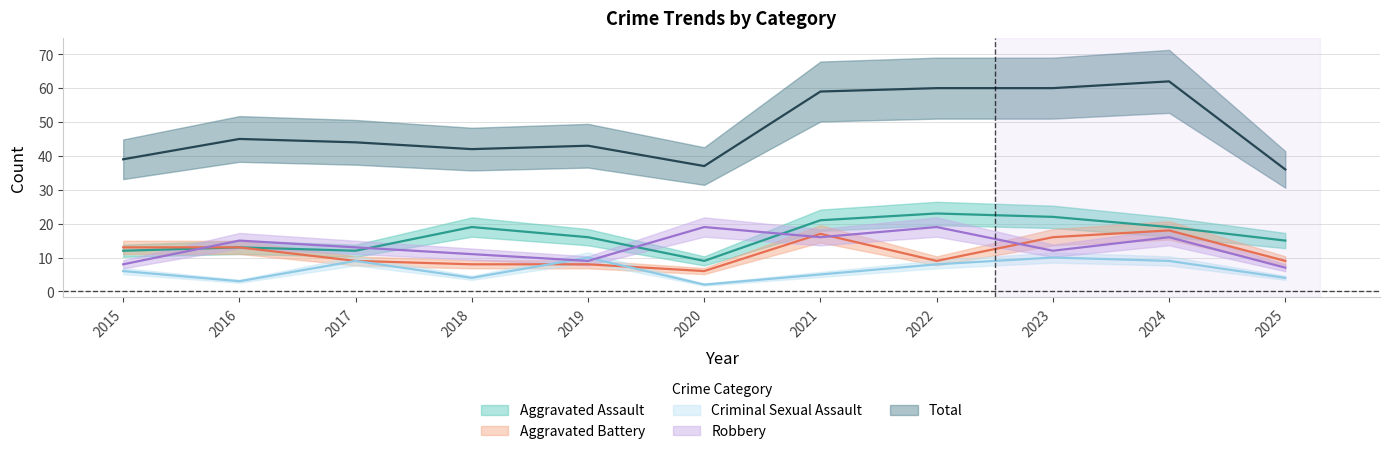

Does the chart display data point markers on the line(s)?

No